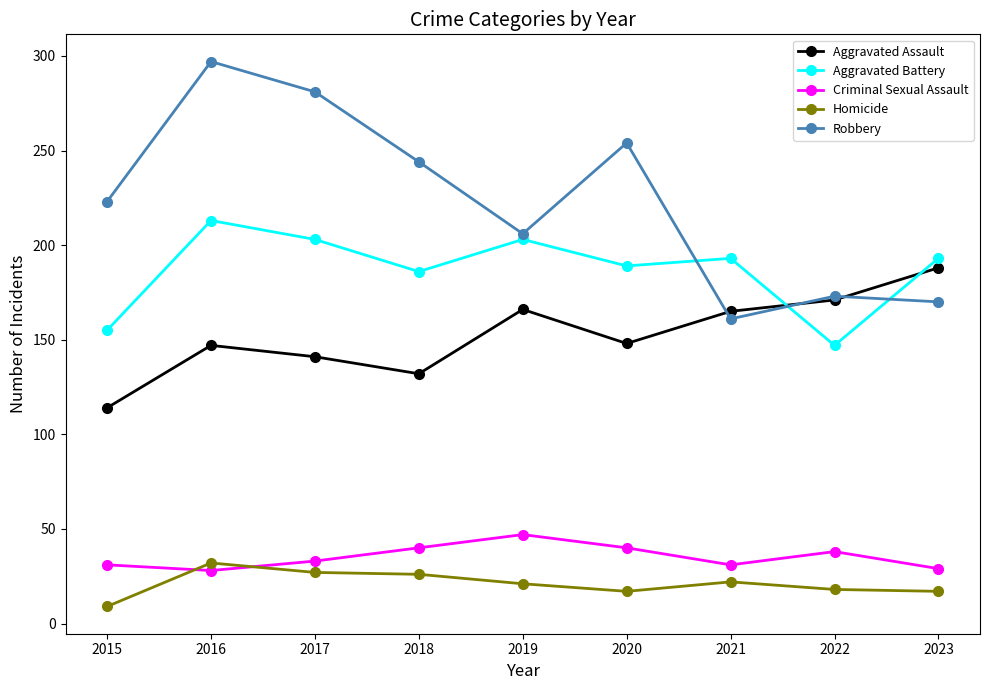

Where is the first local minimum for Aggravated Battery?

2018